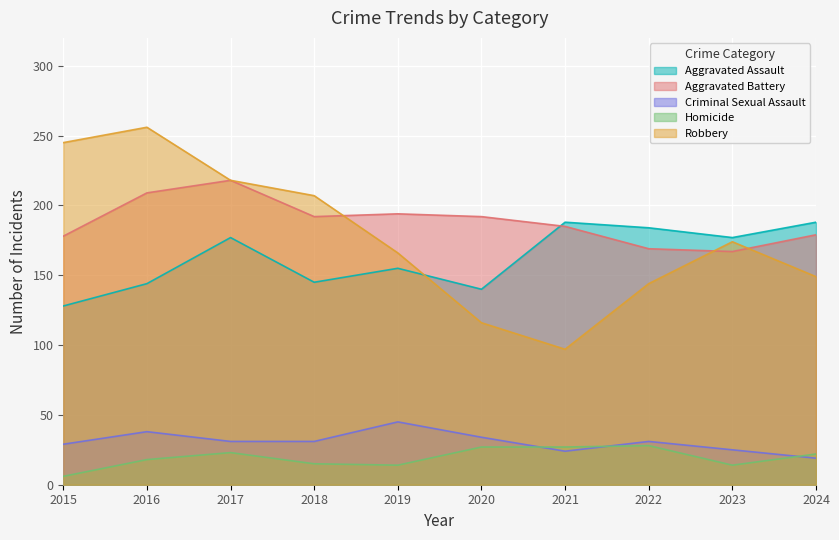

How many lines are shown in the chart?

5